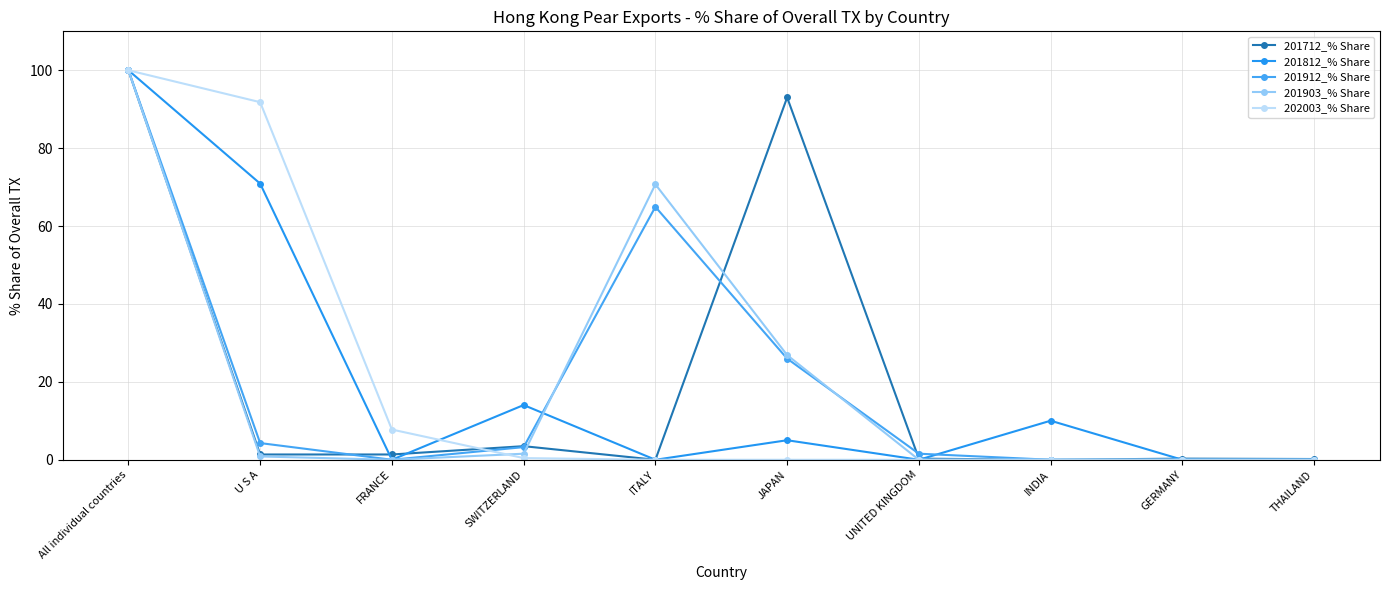

What is the spread (max minus min) of values at FRANCE?

7.8